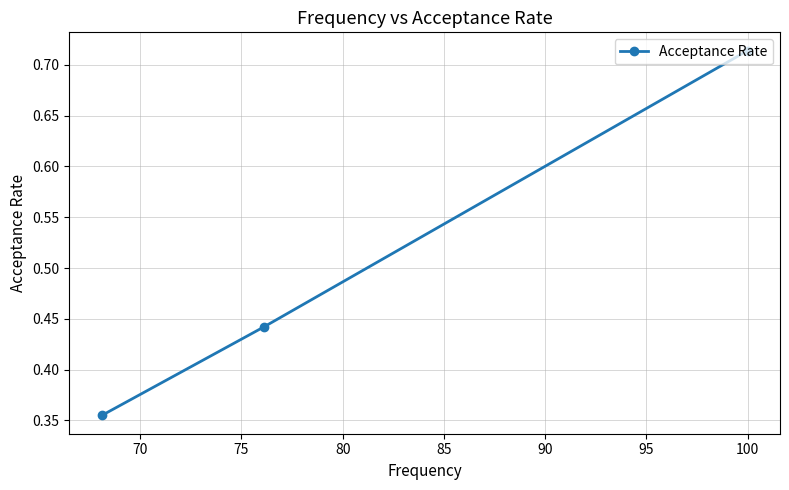

Count the values in the range 0 to 1.

3